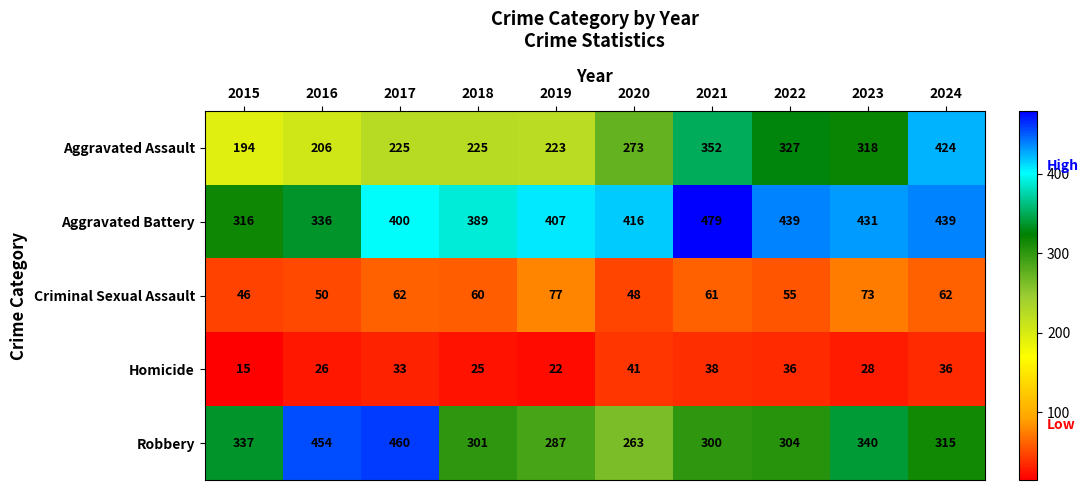

What is the sum of all Homicide values?

300